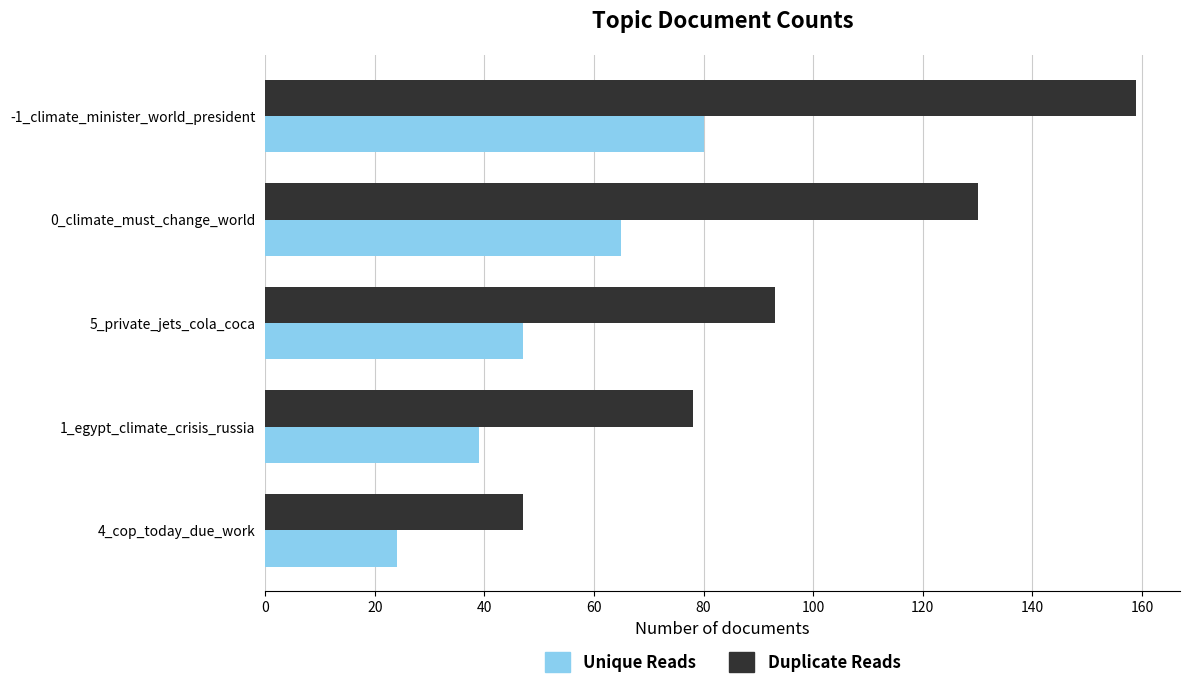

The value of Duplicate Reads at 1_egypt_climate_crisis_russia is 78. True or false?

True